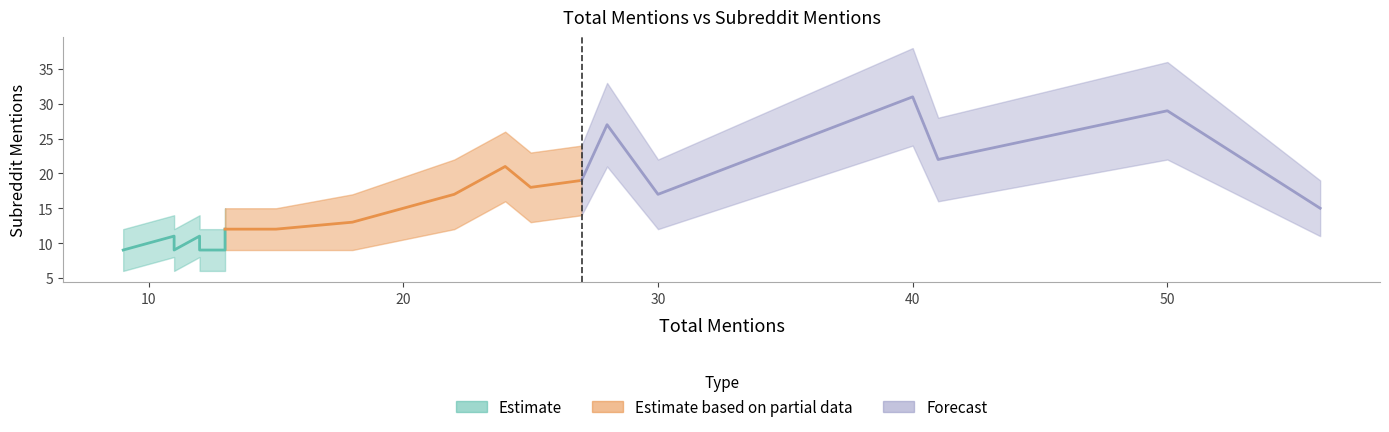

True or false: subreddit_lower and subreddit_mentions intersect in this chart.

False